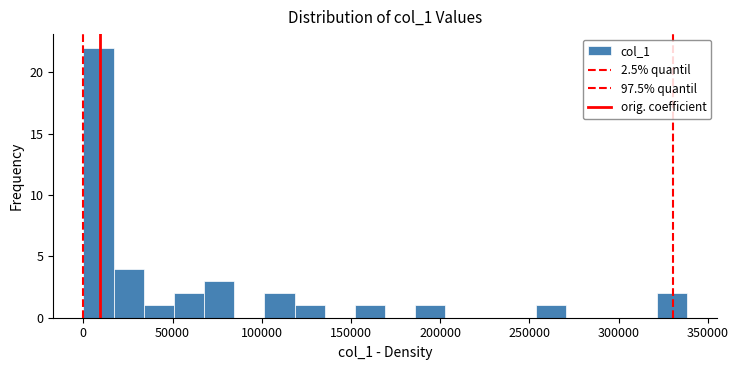

Read against the x-axis, roughly where is the centre of the tallest bar?

10000